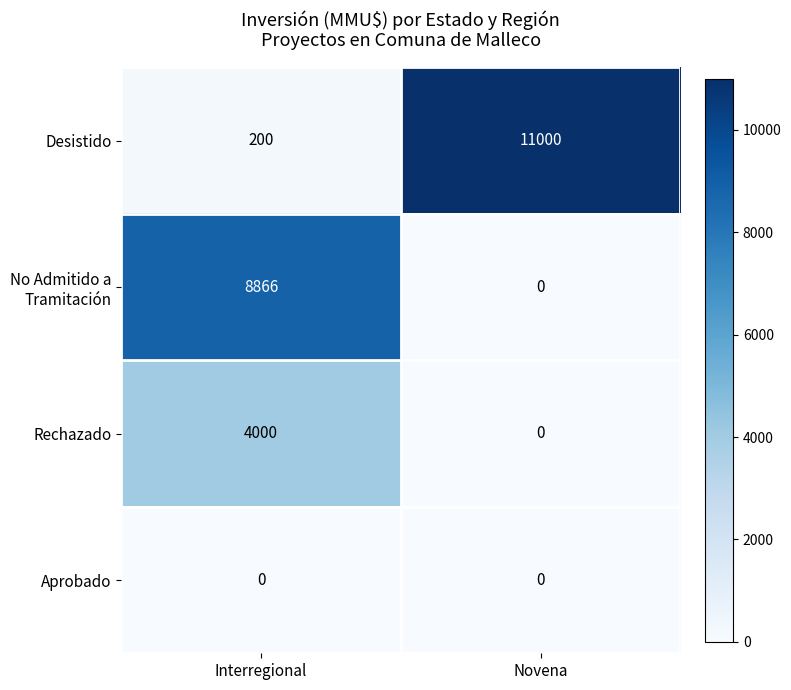

At which category is the sum across all series the highest?

Interregional